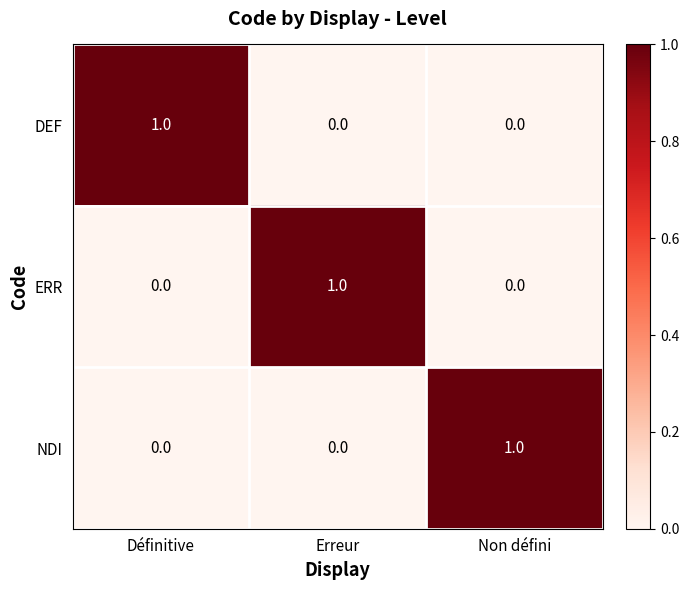

At how many categories does at least one series exceed 0?

3